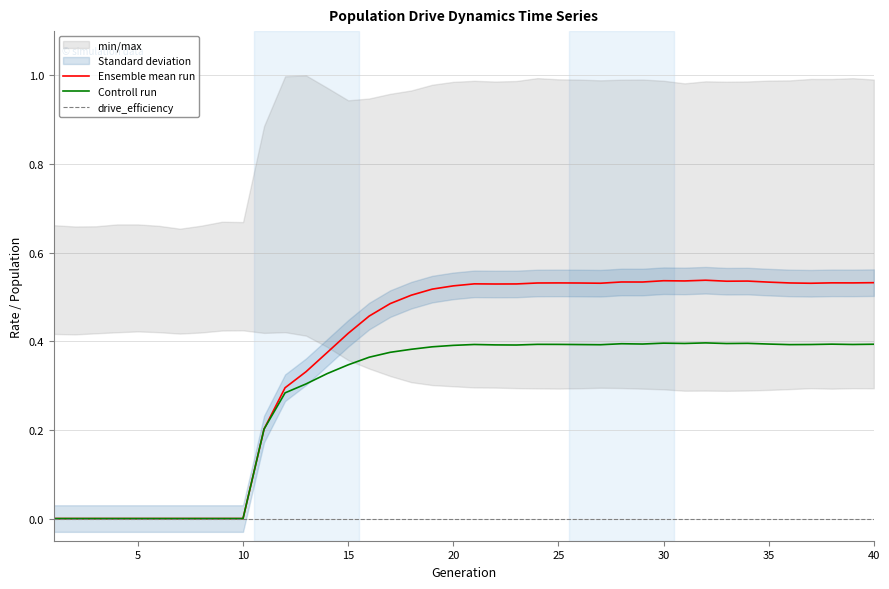

The value of Controll run at 35 is 0.4. True or false?

True